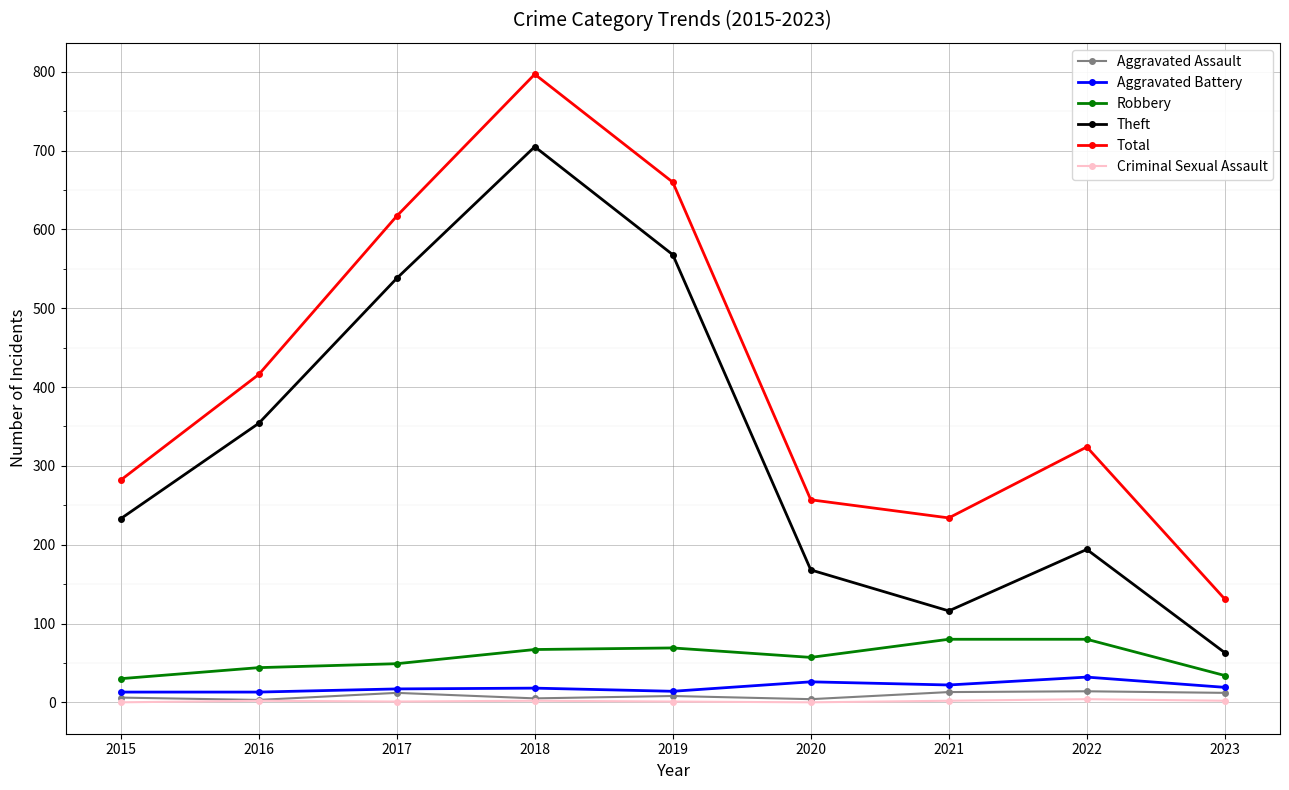

Which series has the largest total across all categories?

Total